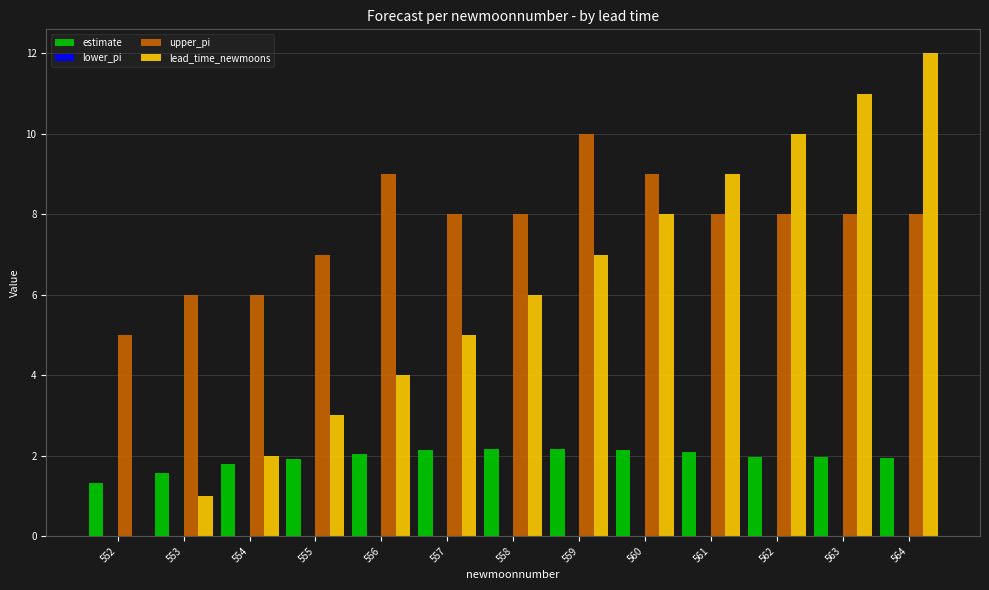

The value of upper_pi at 559 is 10.0. True or false?

True